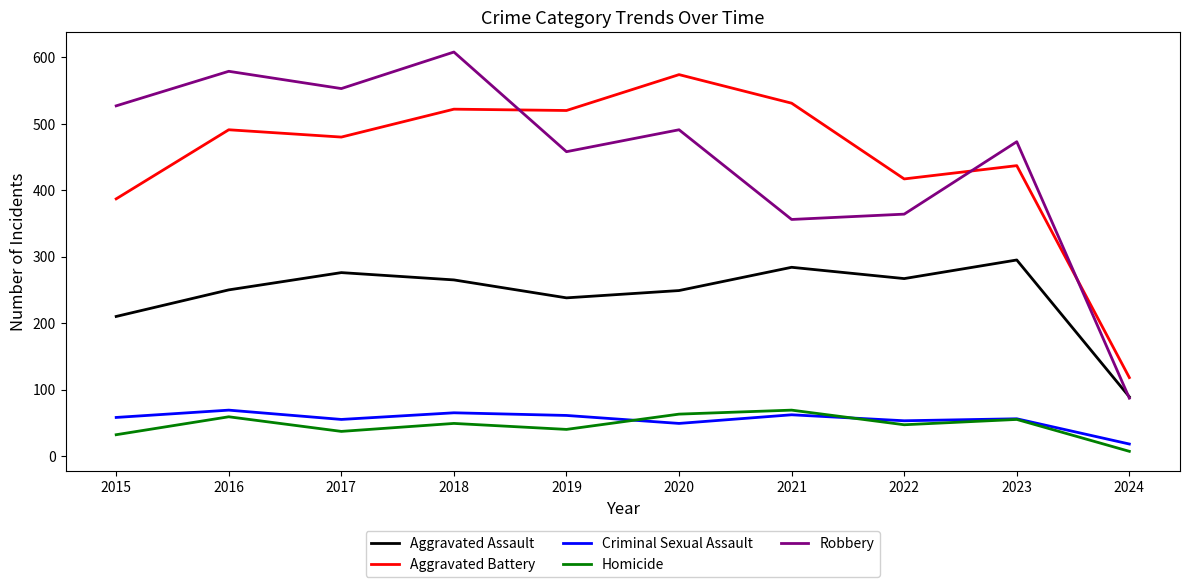

Does the chart display data point markers on the line(s)?

No